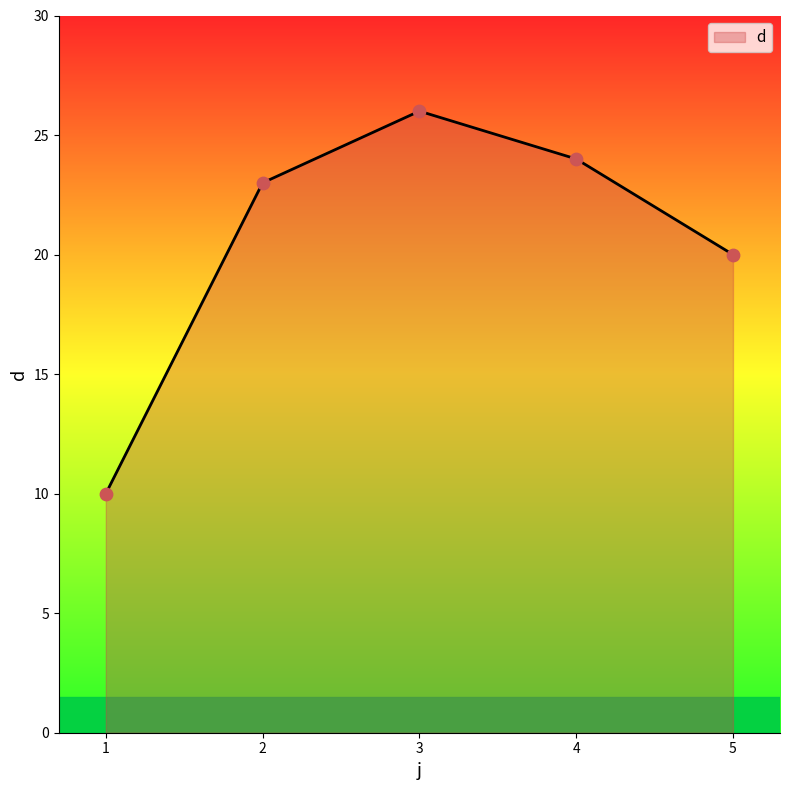

Which has a higher value, 3 or 1?

3